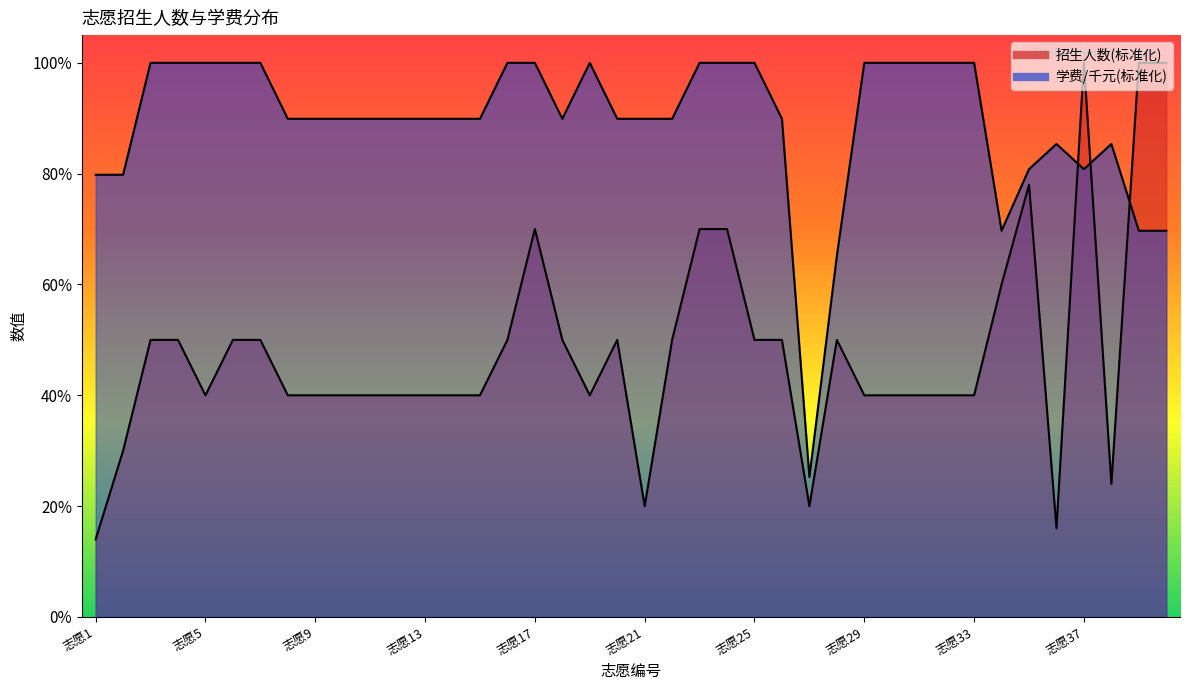

Which series changed the most between 志愿8 and 志愿23?

招生人数